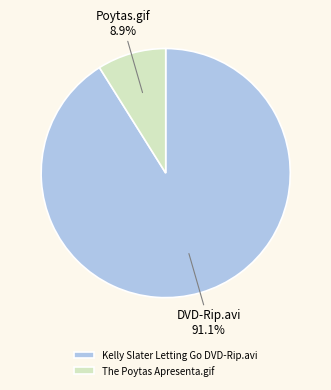

What is the total percentage of The Poytas Apresenta.gif and Kelly Slater Letting Go DVD-Rip.avi?

100.0%